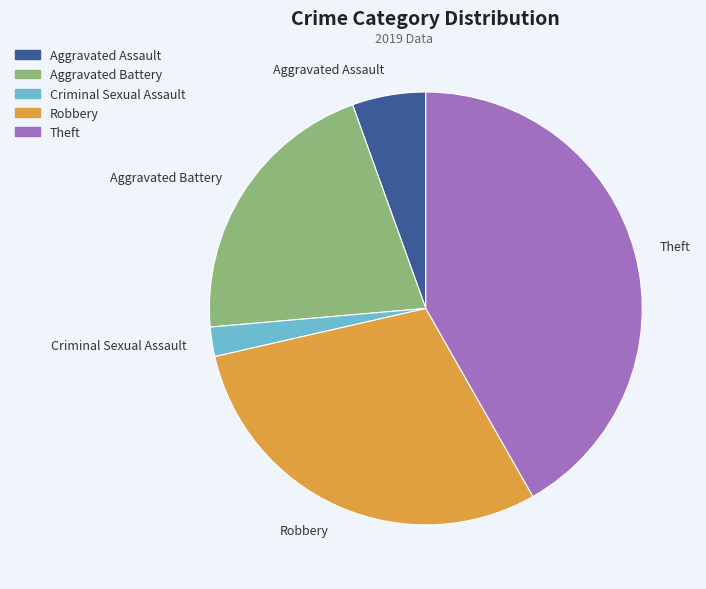

True or false: Robbery accounts for 35% of the total.

False